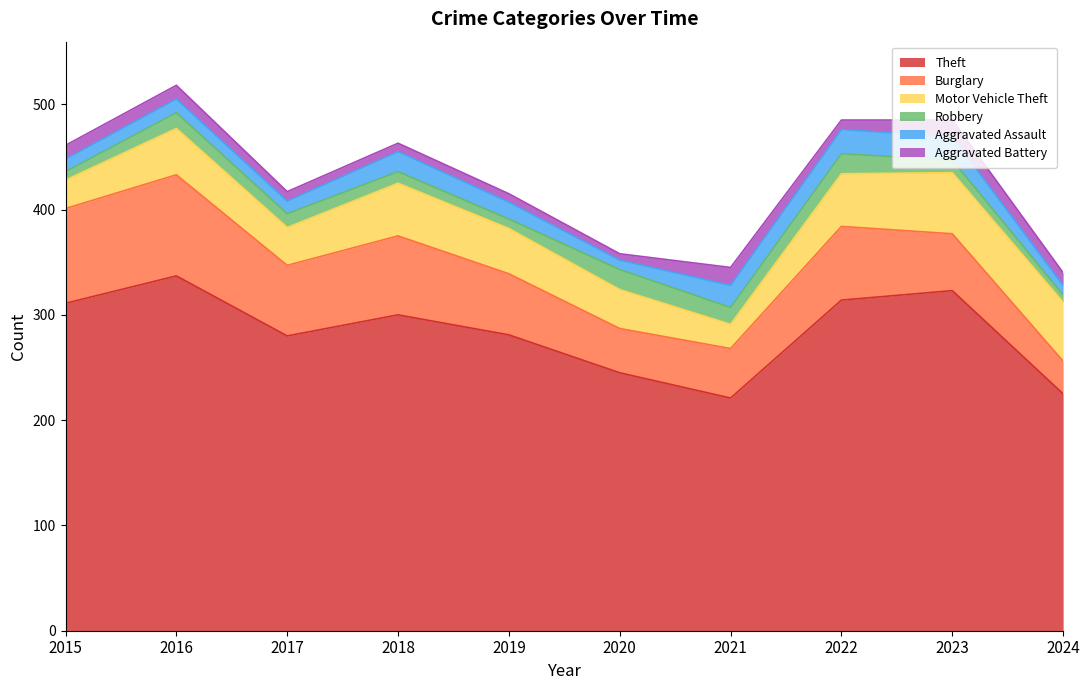

Reading left to right, what are all the values shown in this chart?

Theft: 2015=311	2016=337	2017=280	2018=300	2019=281	2020=245	2021=221	2022=314	2023=323	2024=225
Burglary: 2015=90	2016=96	2017=67	2018=75	2019=58	2020=42	2021=47	2022=70	2023=54	2024=31
Motor Vehicle Theft: 2015=27	2016=44	2017=36	2018=50	2019=43	2020=37	2021=23	2022=50	2023=58	2024=56
Robbery: 2015=8	2016=15	2017=13	2018=11	2019=9	2020=19	2021=16	2022=19	2023=12	2024=7
Aggravated Assault: 2015=12	2016=13	2017=12	2018=19	2019=16	2020=9	2021=21	2022=23	2023=22	2024=9
Aggravated Battery: 2015=13	2016=13	2017=9	2018=8	2019=8	2020=6	2021=17	2022=9	2023=16	2024=12